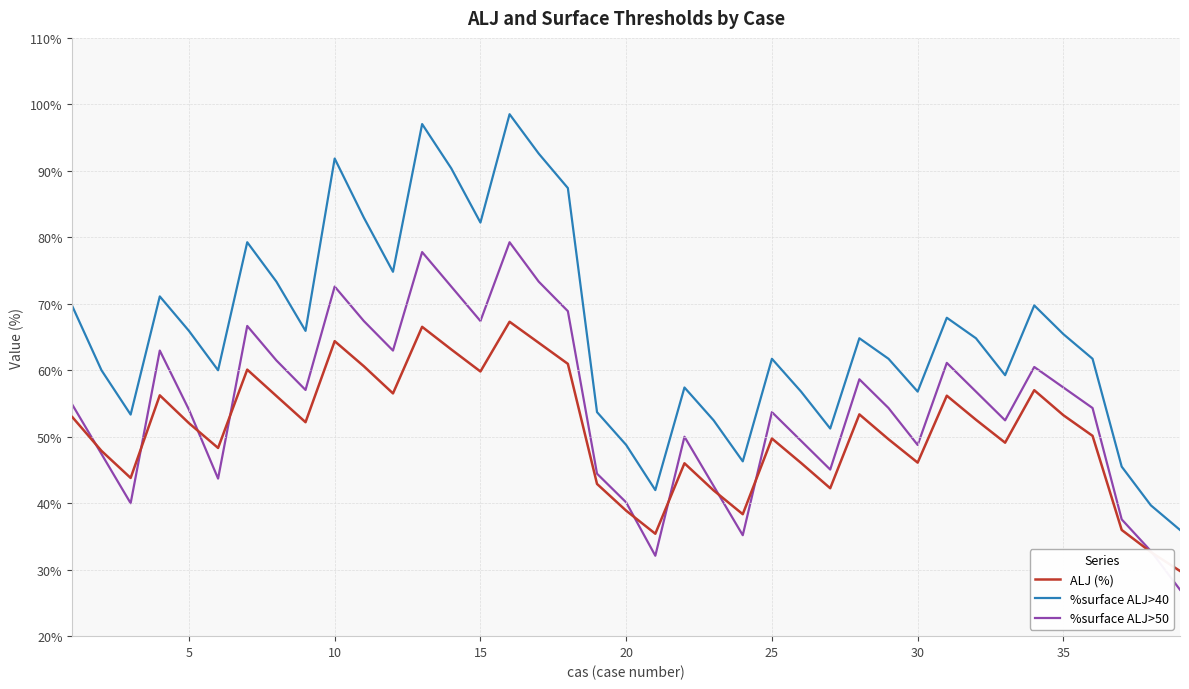

What are all the series names shown in the legend?

ALJ (%), %surface ALJ>40, %surface ALJ>50